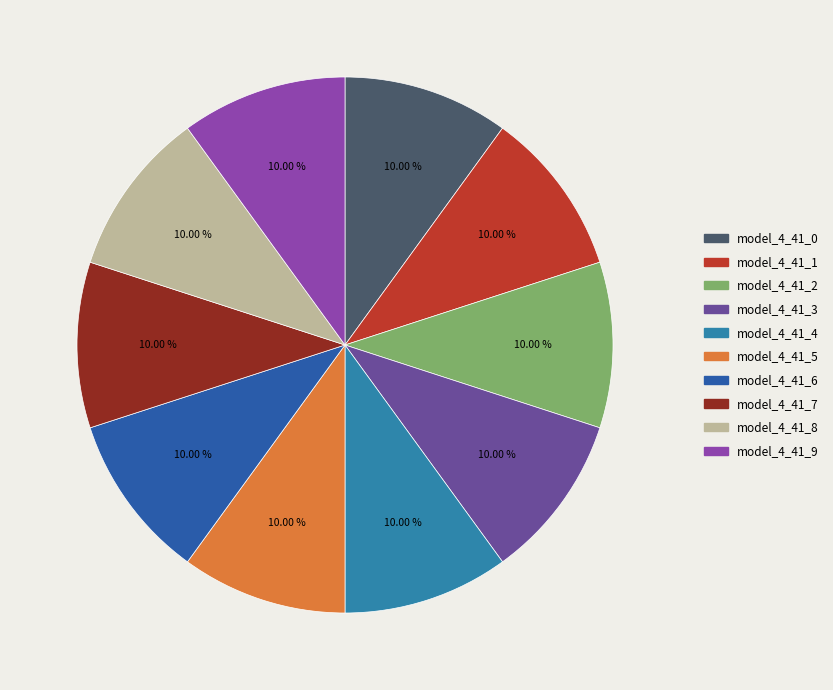

To the nearest percent, what is the average slice percentage?

10%